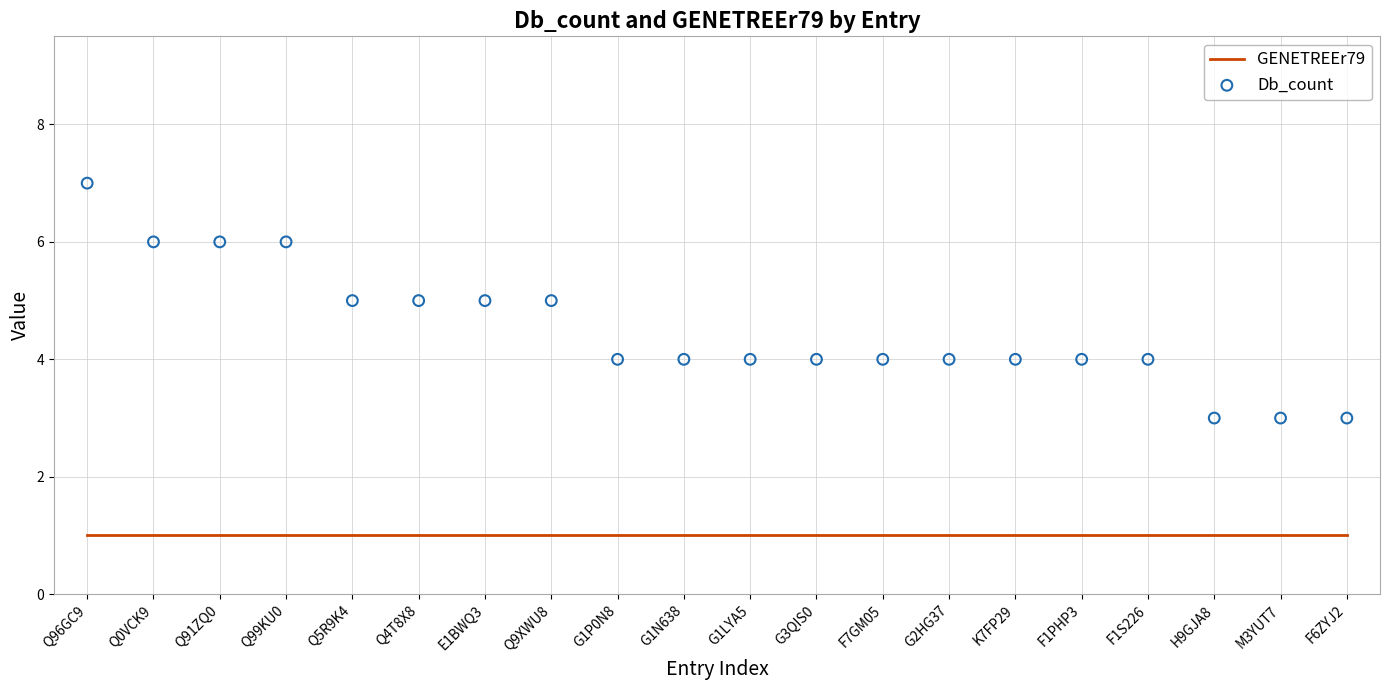

What are all the series names shown in the legend?

GENETREEr79, Db_count